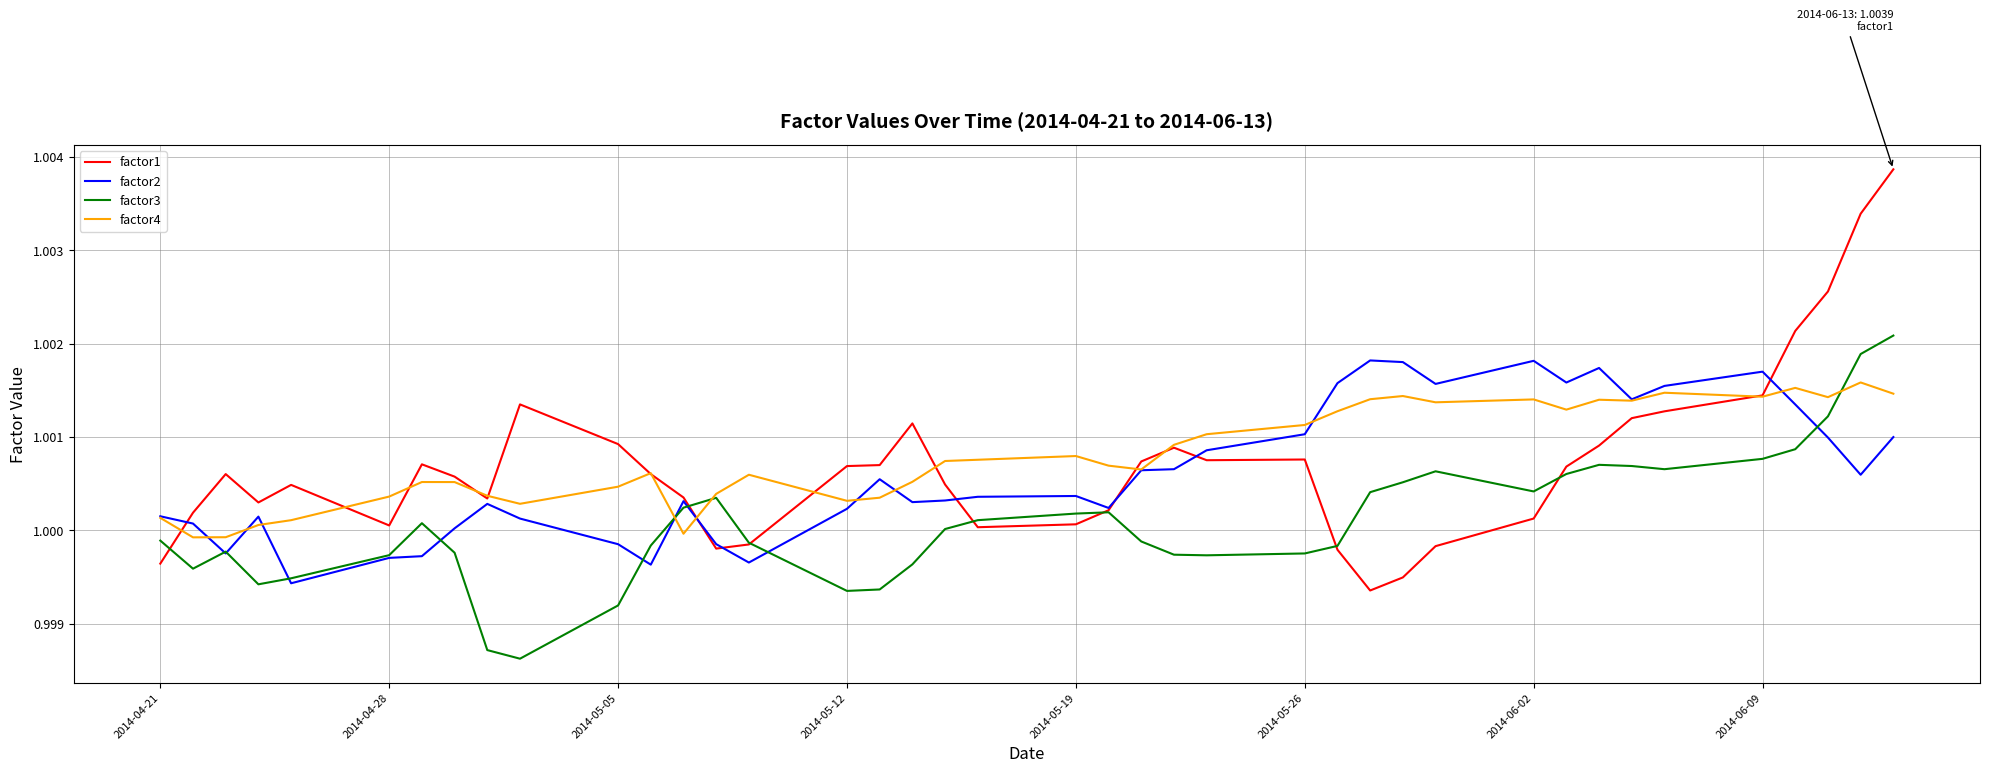

True or false: factor4 and factor2 cross at least once.

True